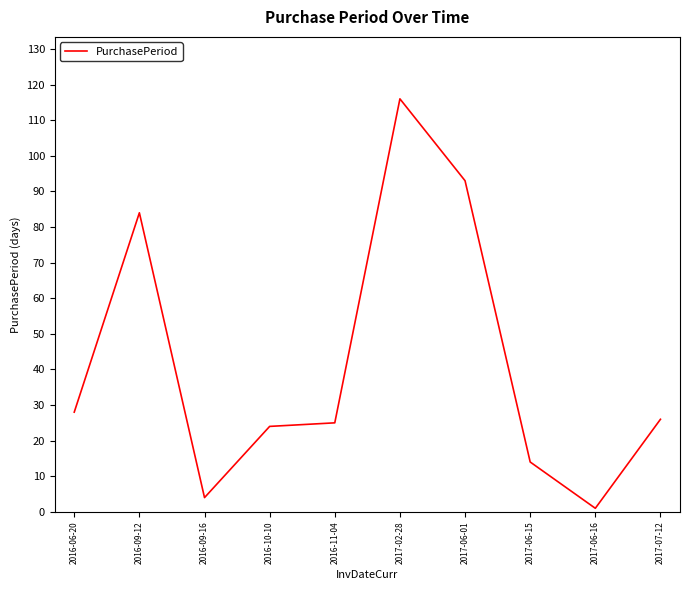

The chart shows a value of 116 at 2017-02-28. True or false?

True